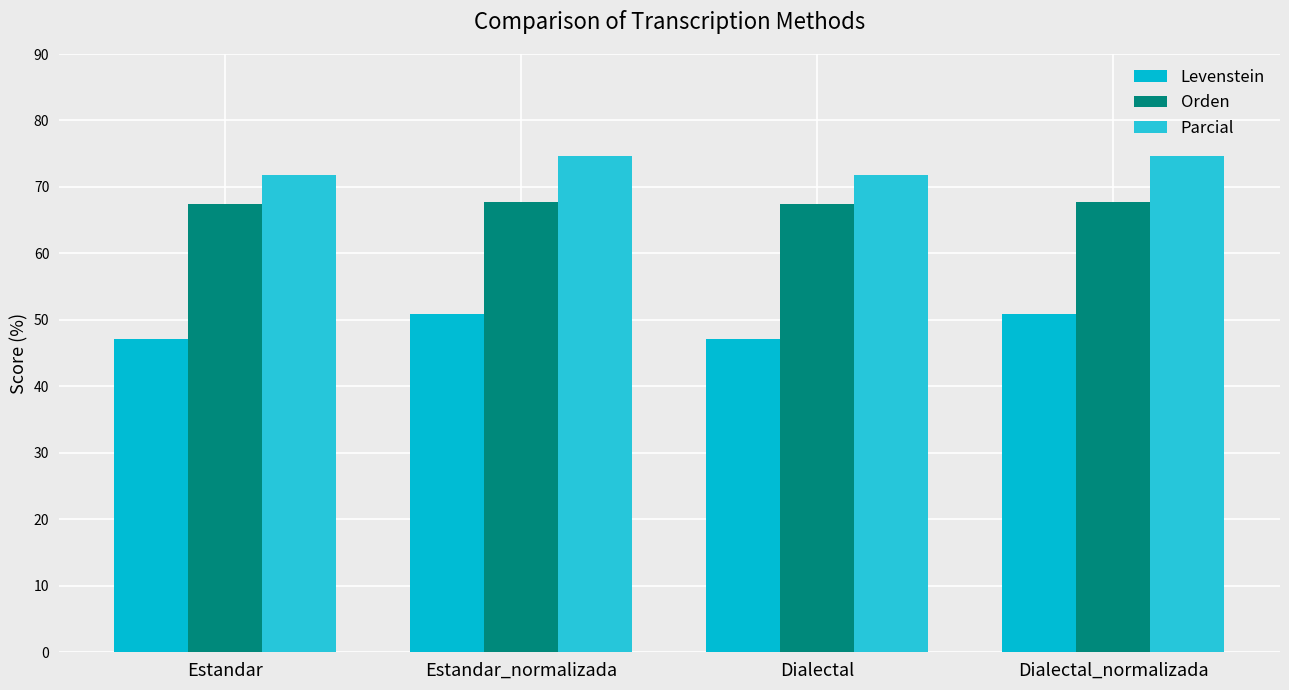

At how many categories does at least one series exceed 62?

4